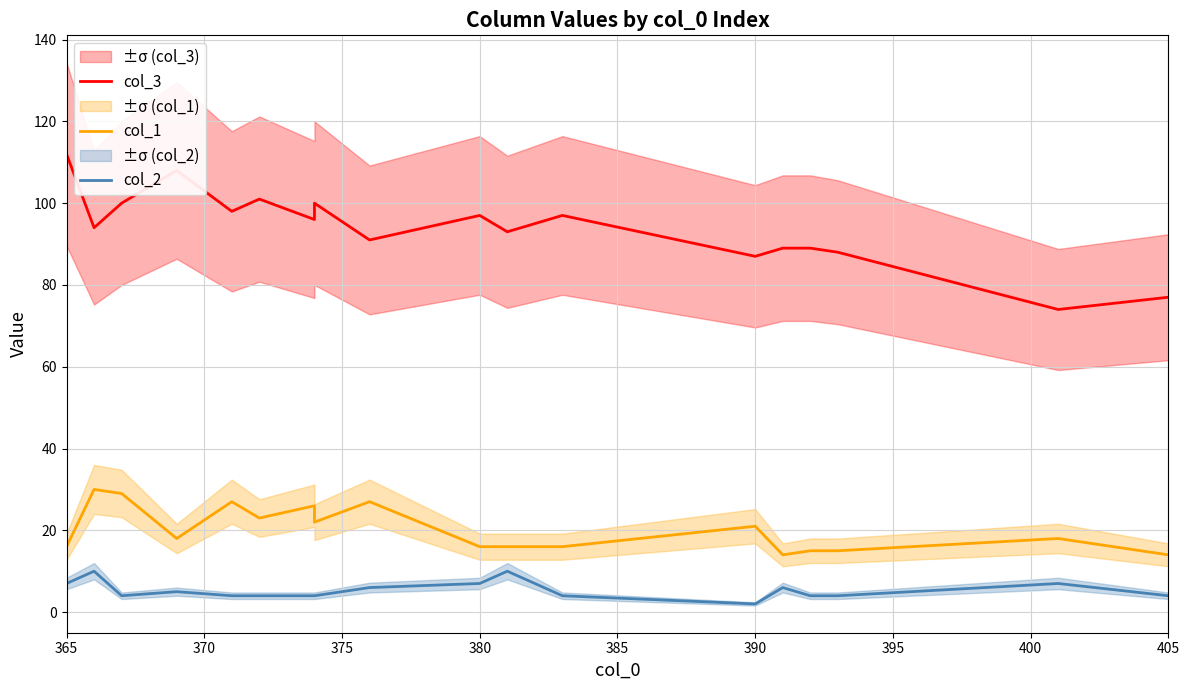

Where does the col_3 series first go above 94?

365